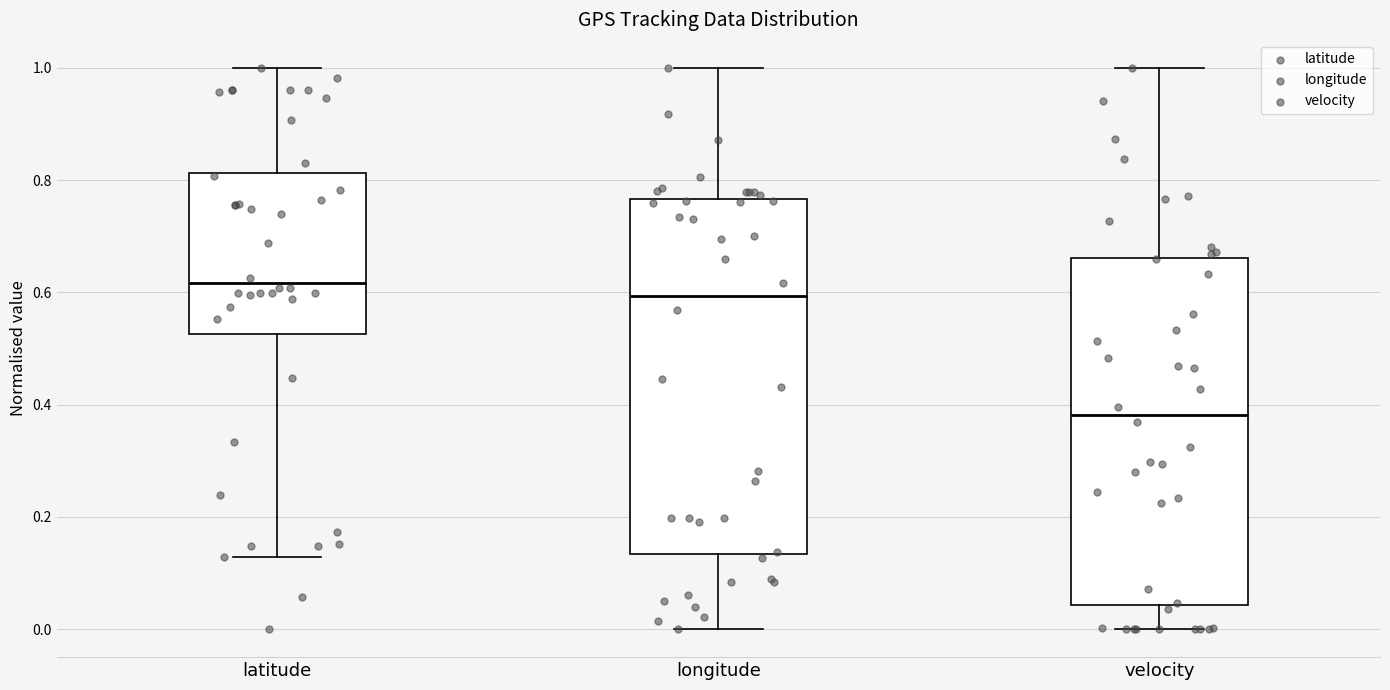

Where does the upper whisker of the box for latitude end on the y-axis? The values are not printed on the chart, so give them approximately, as read against the axis.

1.00